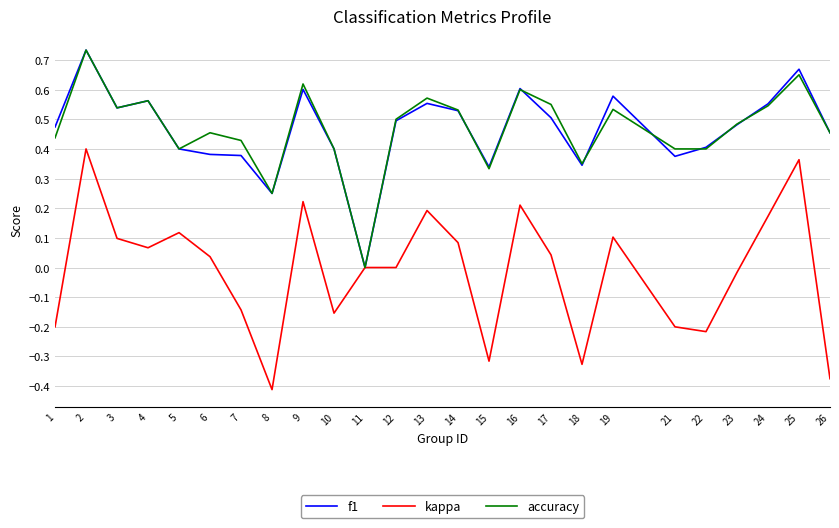

At which category is the sum across all series the highest?

2